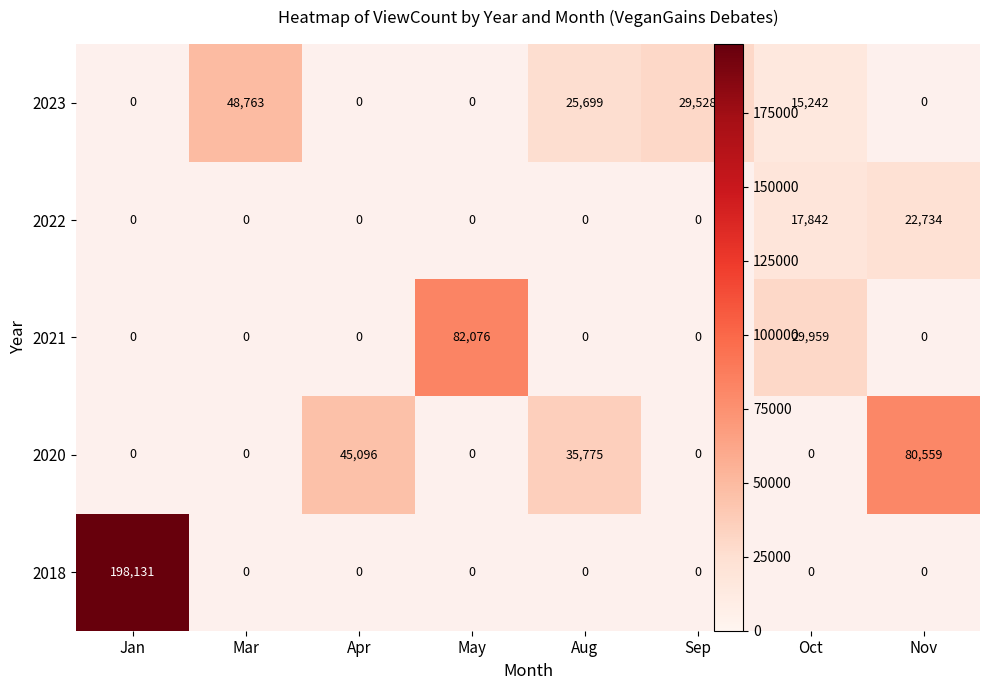

The value of 2018 at May is 0. True or false?

True